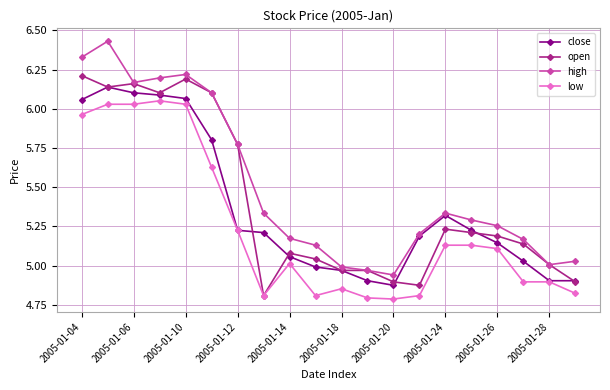

True or false: low has more than 2 points higher than both neighbors.

True